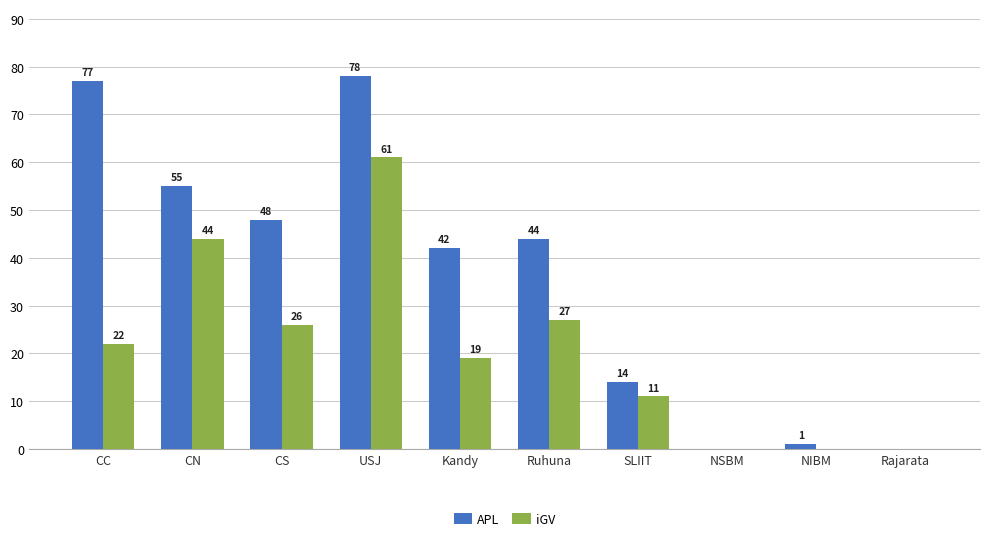

At which category does the chart reach its peak across all series?

USJ